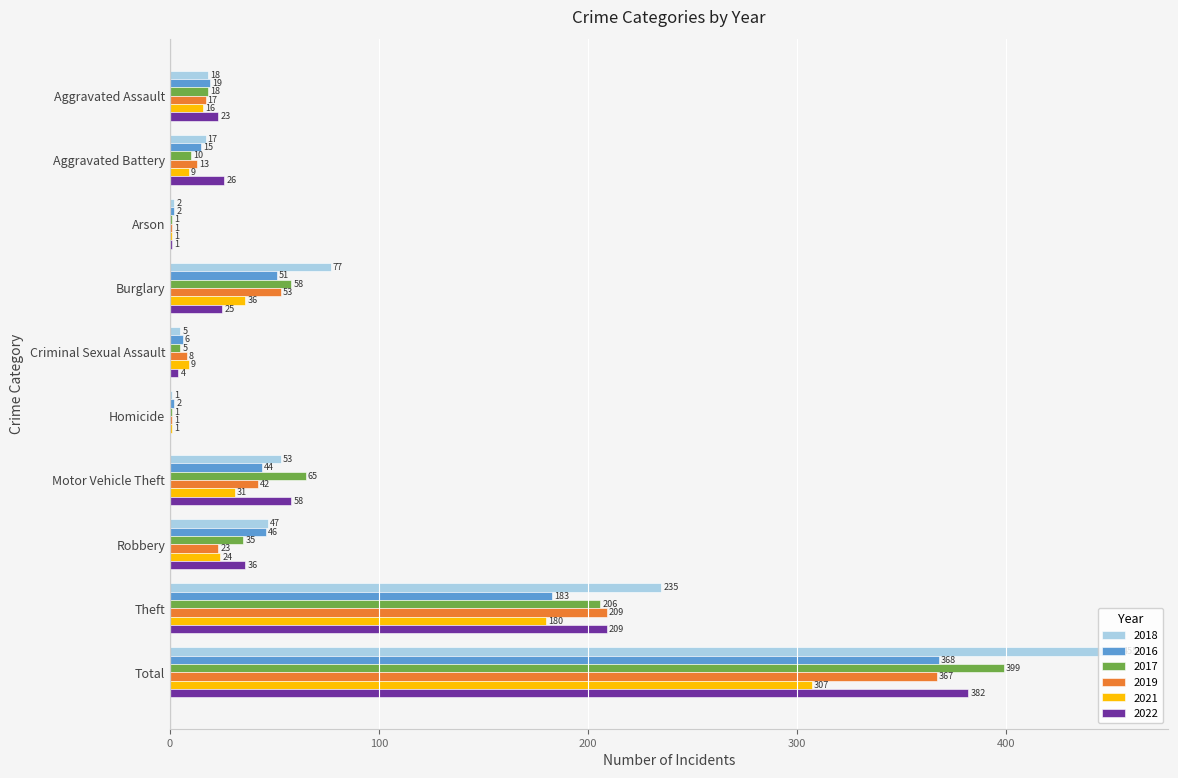

What is the approximate value of 2018 at Motor Vehicle Theft, to the nearest 10?

50